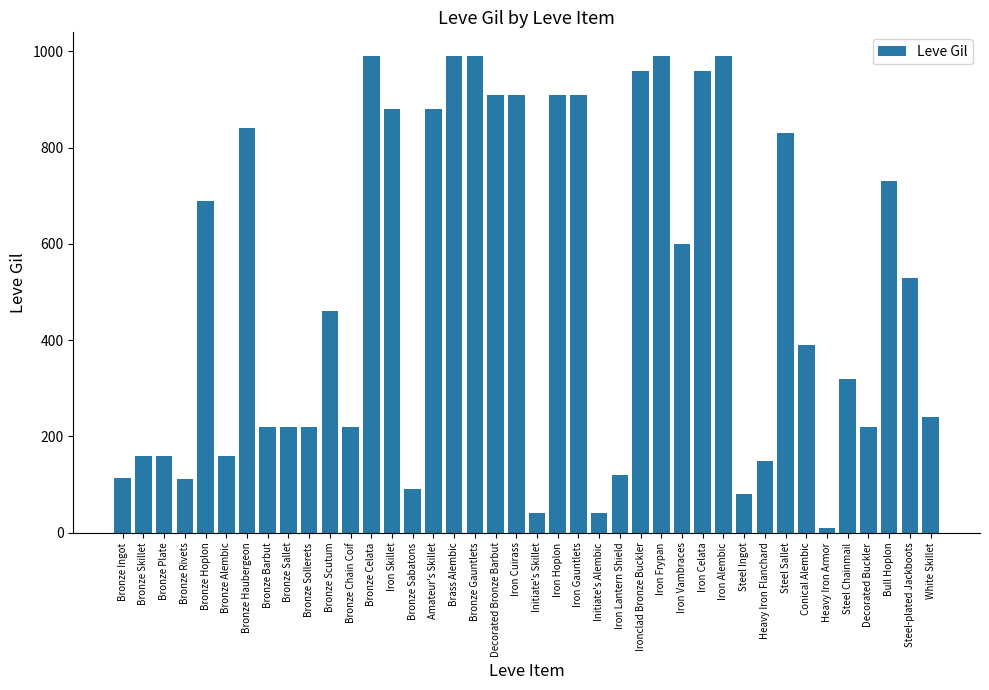

Which category has the lowest value across all series?

Heavy Iron Armor